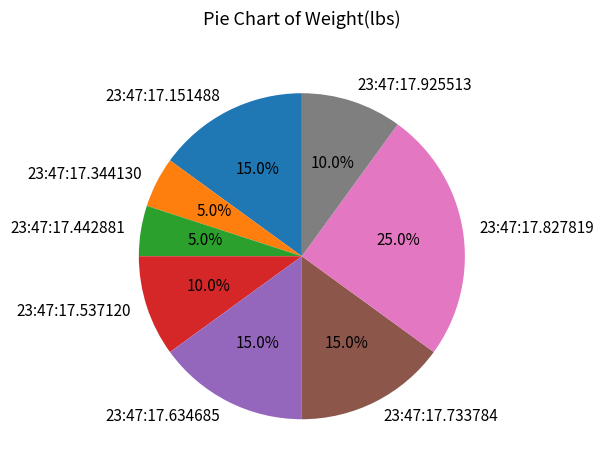

What percentage is NOT represented by 23:47:17.344130?

95.0%